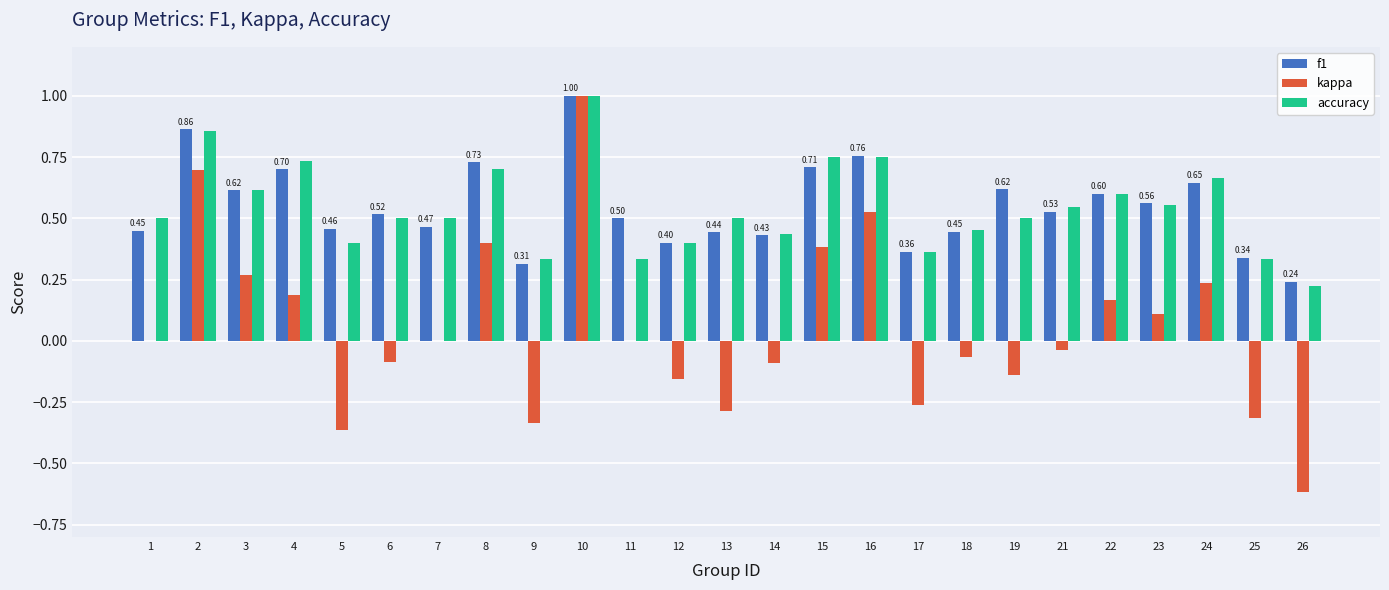

The f1 series shows 0.1 at 9. True or false?

False